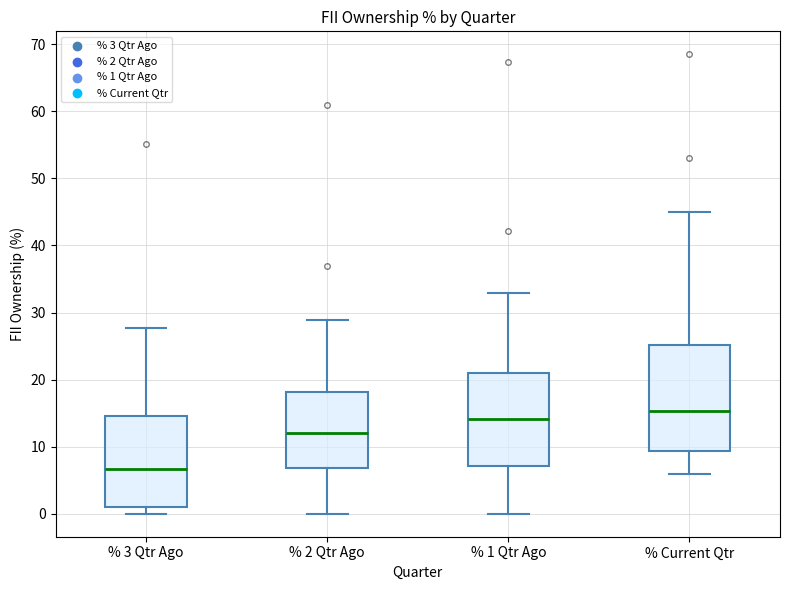

Which box has the highest median line?

% Current Qtr